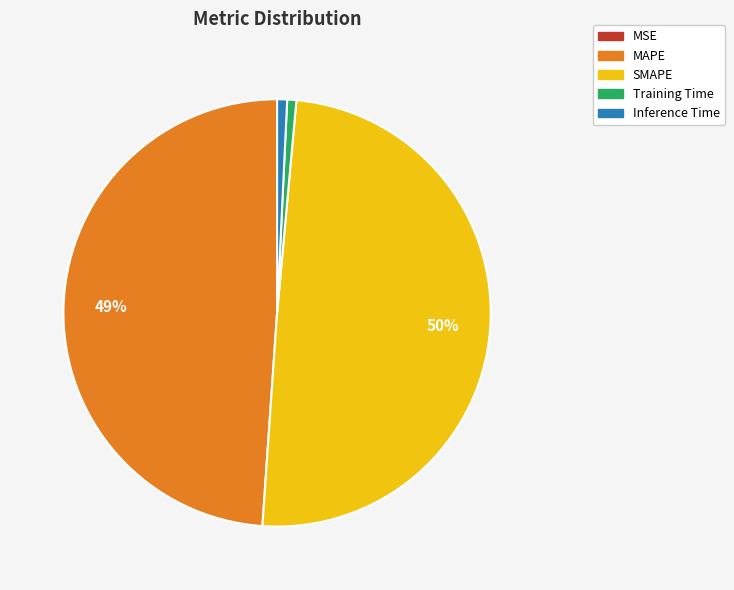

To the nearest percent, what is the average slice percentage?

20%